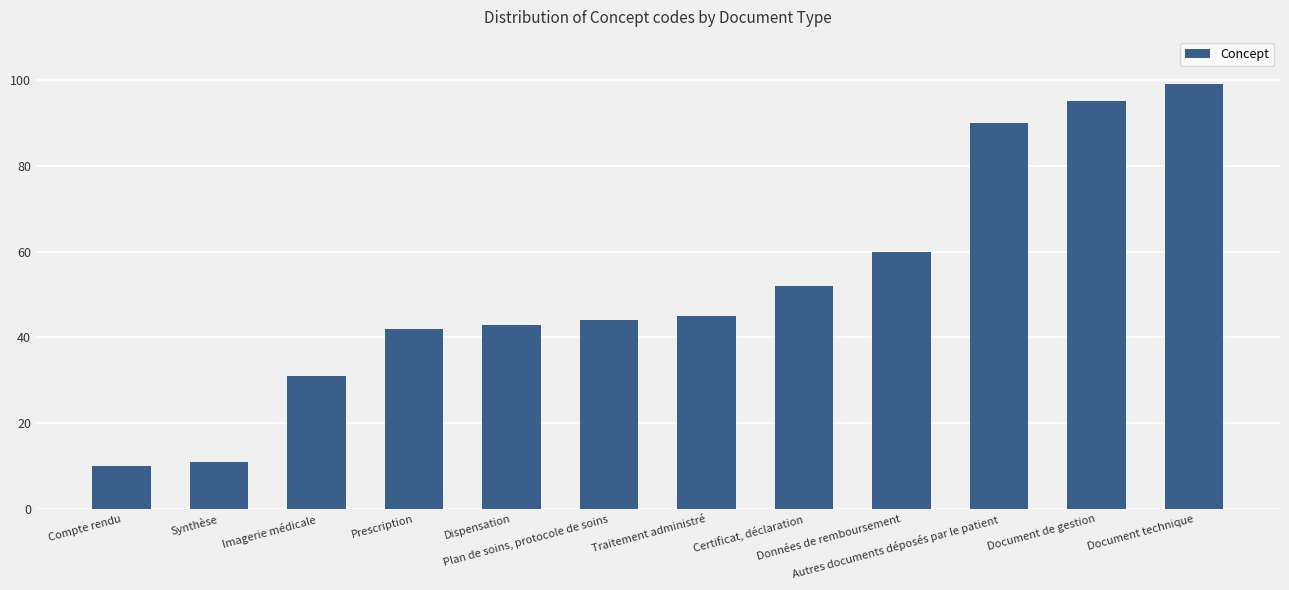

Reading left to right, list all the values displayed in this chart.

10	11	31	42	43	44	45	52	60	90	95	99